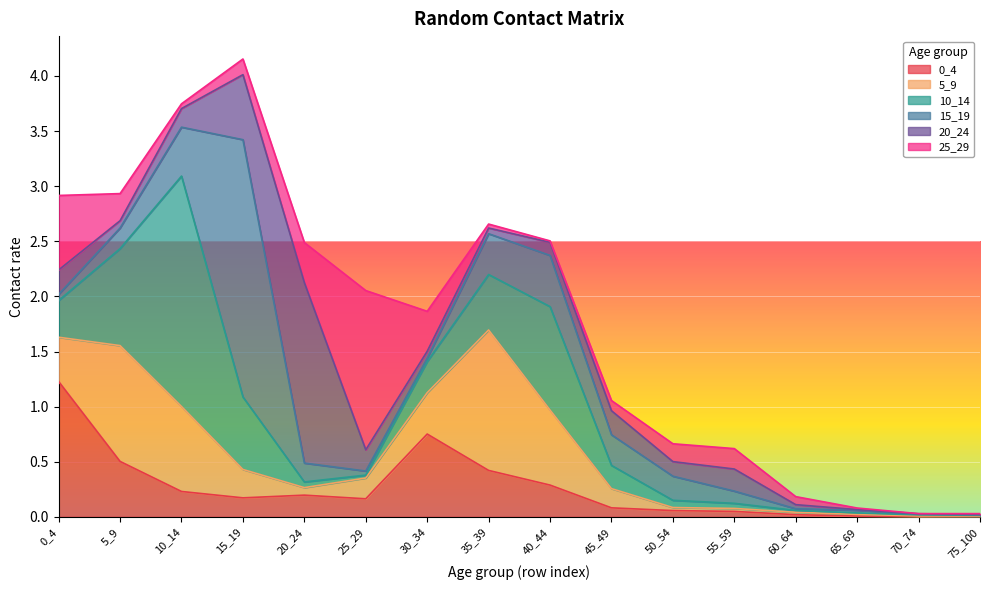

True or false: 0_4 has a value of 0.0 at 65_69.

True